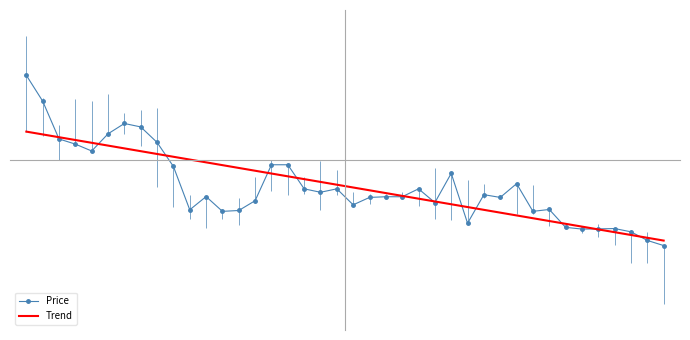

What are all the series names shown in the legend?

Price, Trend